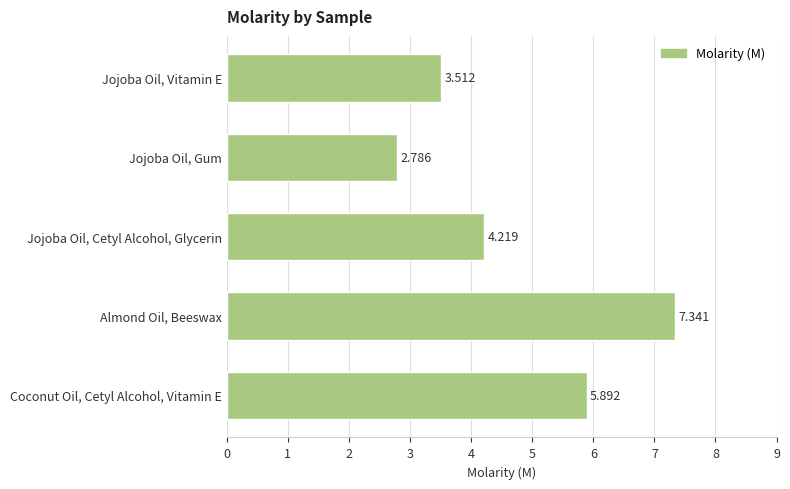

Which has a higher value, Almond Oil, Beeswax or Jojoba Oil, Gum?

Almond Oil, Beeswax